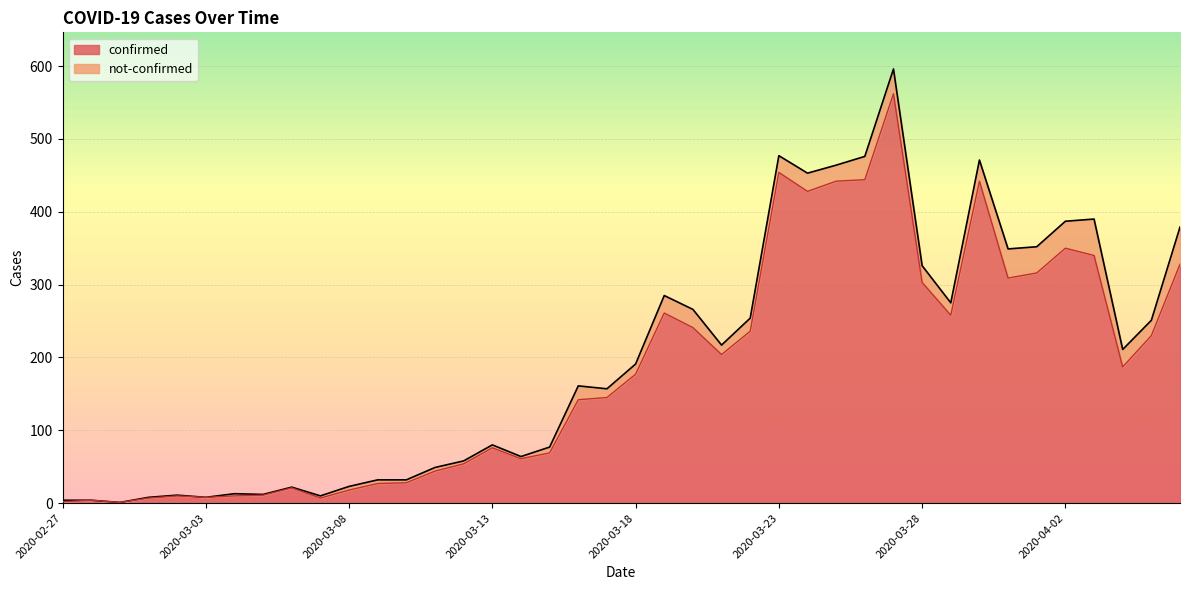

Rank the categories by value from highest to lowest.

2020-03-27, 2020-03-23, 2020-03-26, 2020-03-25, 2020-03-30, 2020-03-24, 2020-04-02, 2020-04-03, 2020-04-06, 2020-04-01, 2020-03-31, 2020-03-28, 2020-03-19, 2020-03-29, 2020-03-20, 2020-03-22, 2020-04-05, 2020-03-21, 2020-04-04, 2020-03-18, 2020-03-17, 2020-03-16, 2020-03-13, 2020-03-15, 2020-03-14, 2020-03-12, 2020-03-11, 2020-03-10, 2020-03-09, 2020-03-06, 2020-03-08, 2020-03-05, 2020-03-02, 2020-03-04, 2020-03-03, 2020-03-01, 2020-03-07, 2020-02-28, 2020-02-27, 2020-02-29